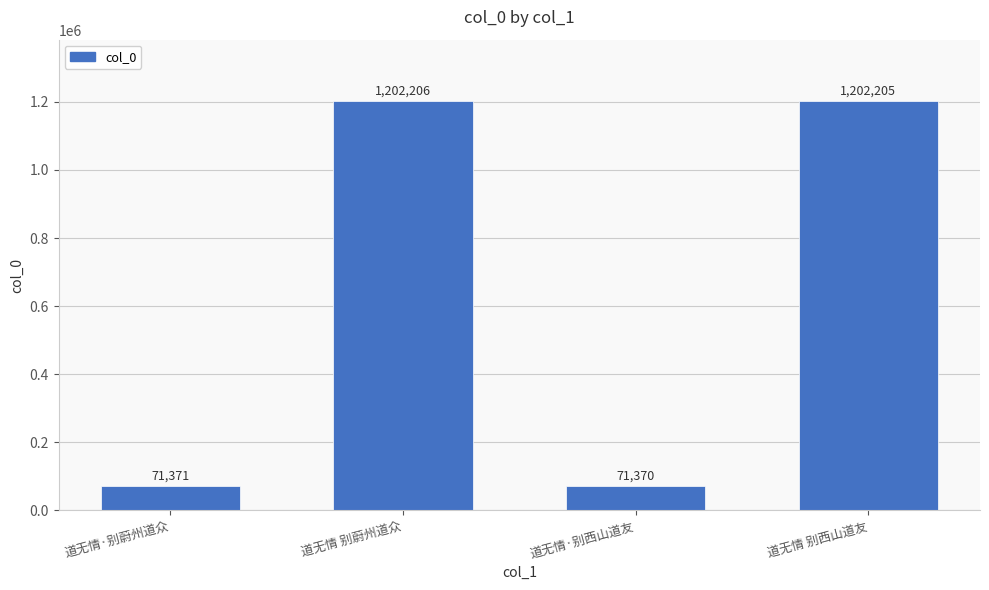

How many data points are less than 1202205?

2